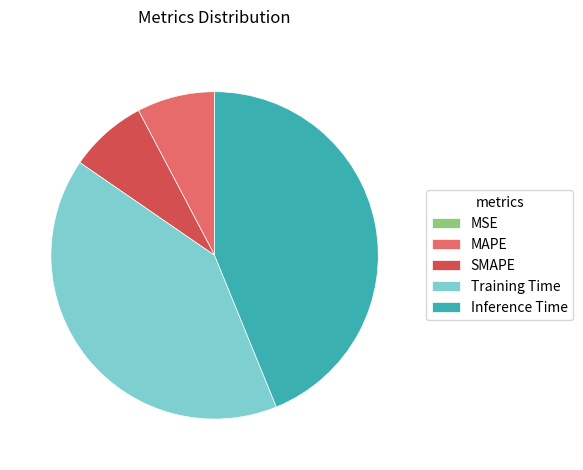

Is there any slice that represents more than half of the pie?

No